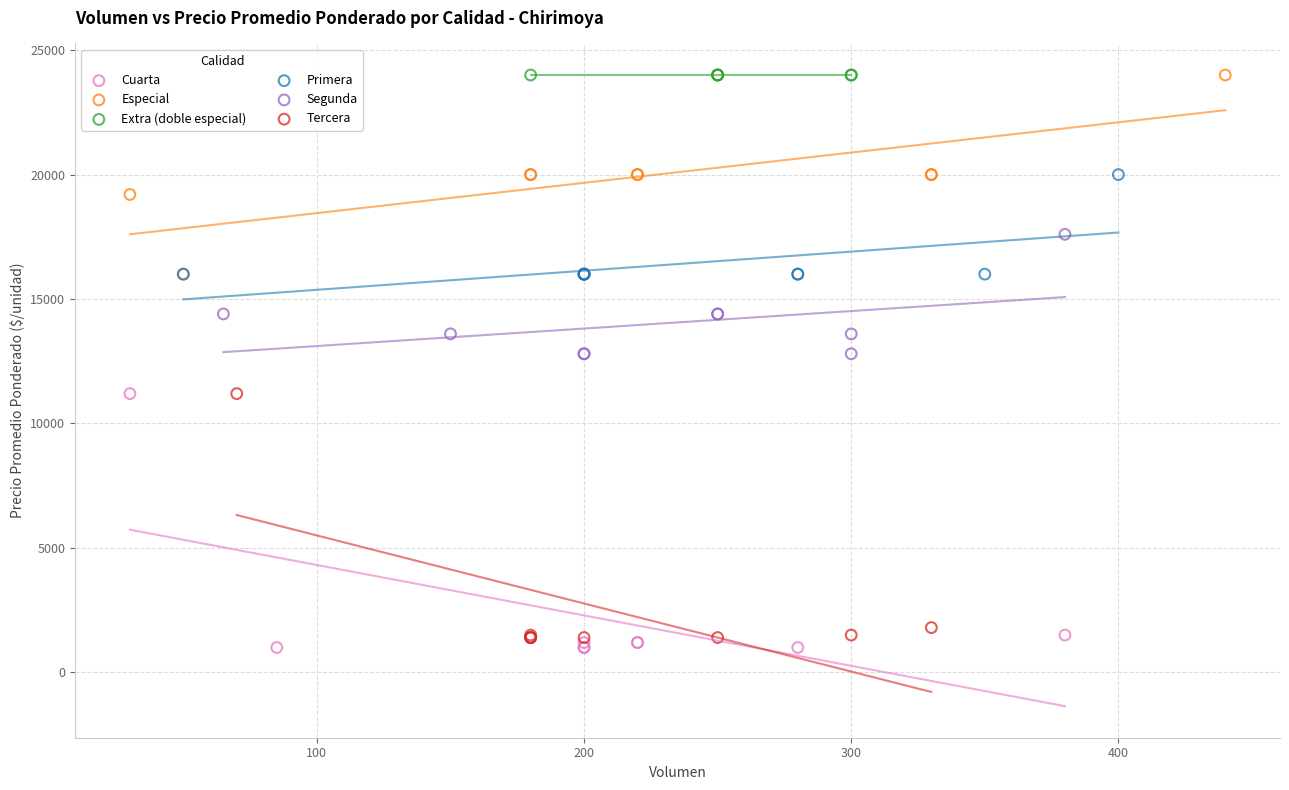

What are all the series names shown in the legend?

Cuarta, Especial, Extra (doble especial), Primera, Segunda, Tercera